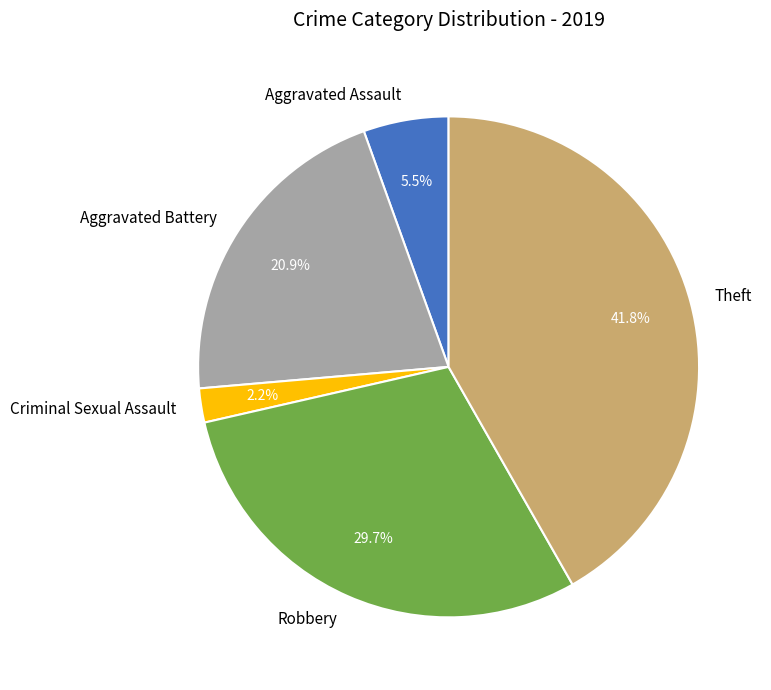

The Aggravated Battery slice represents 21% of the pie. True or false?

True